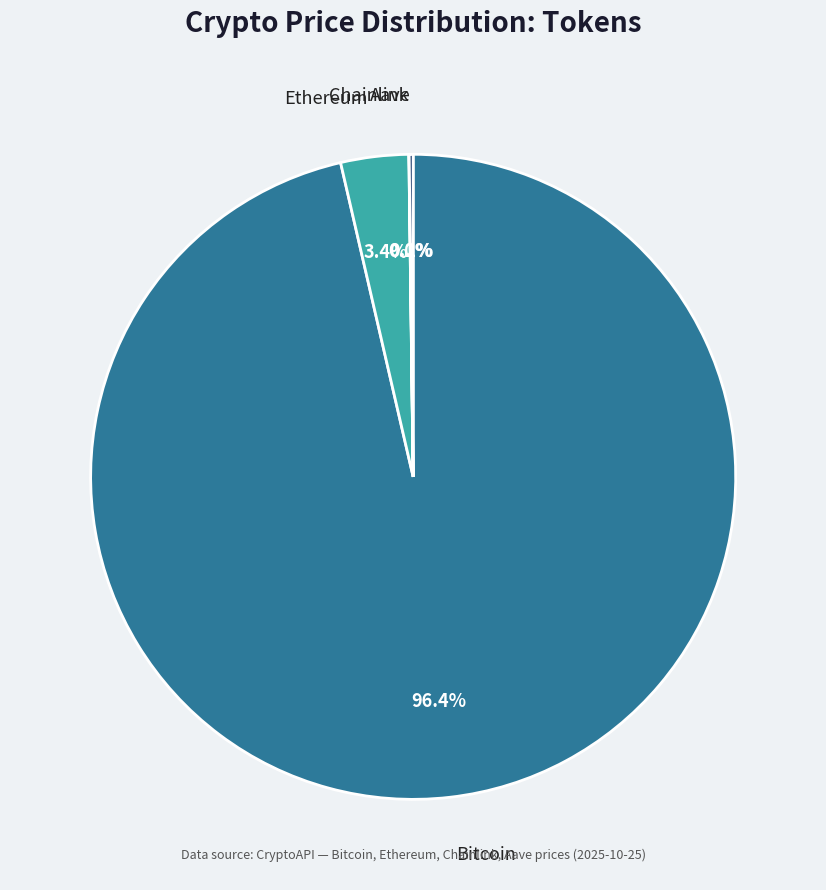

Is there a majority slice in this chart?

Yes